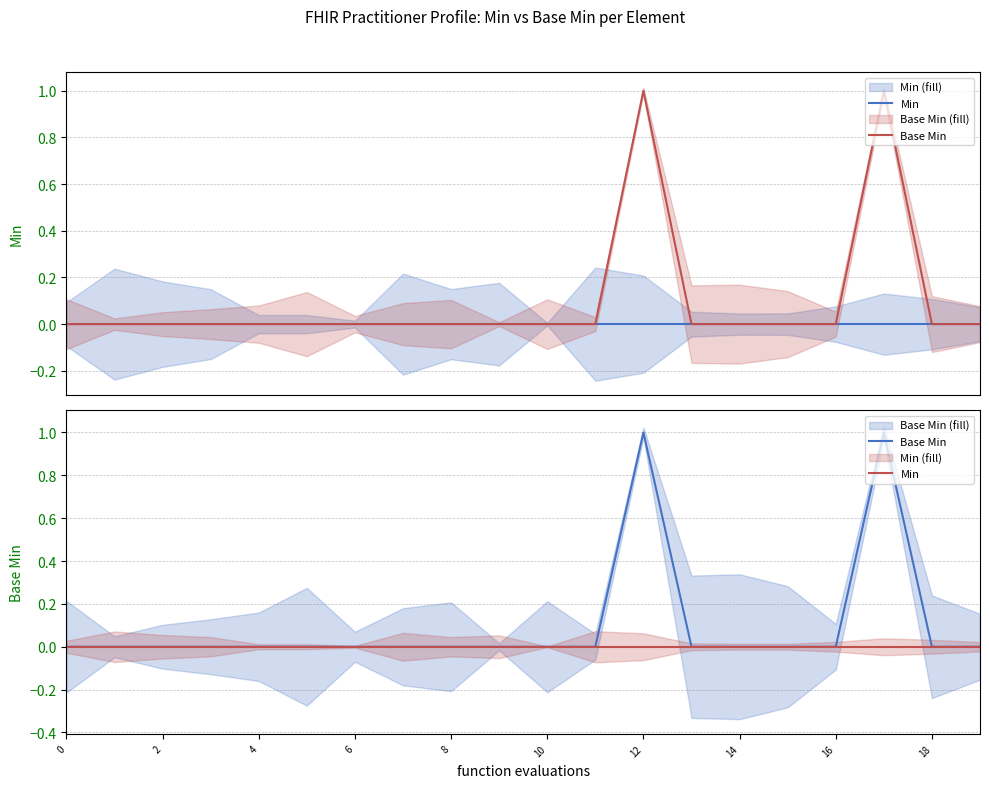

At how many categories does at least one series exceed 0?

2